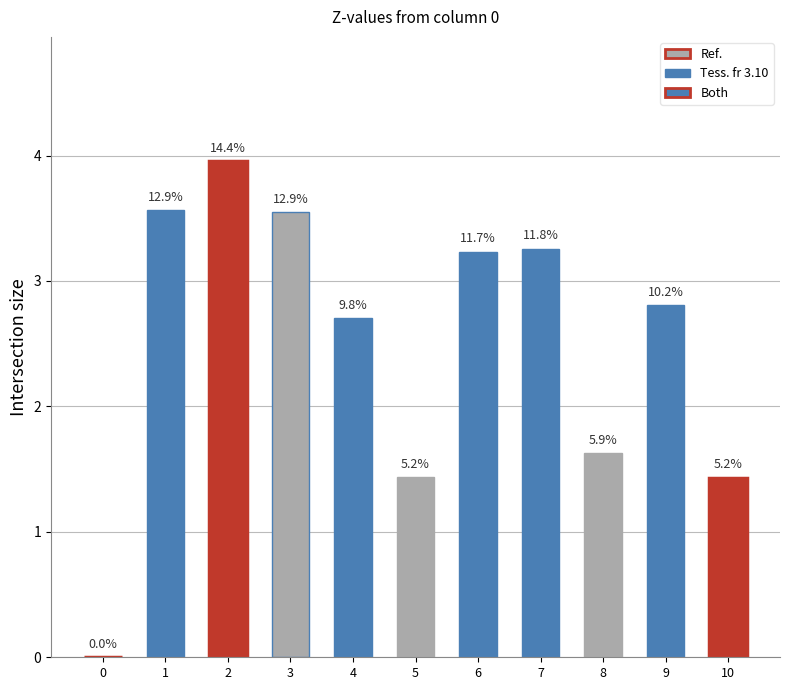

What is the difference between the second highest and second lowest values?

2.1